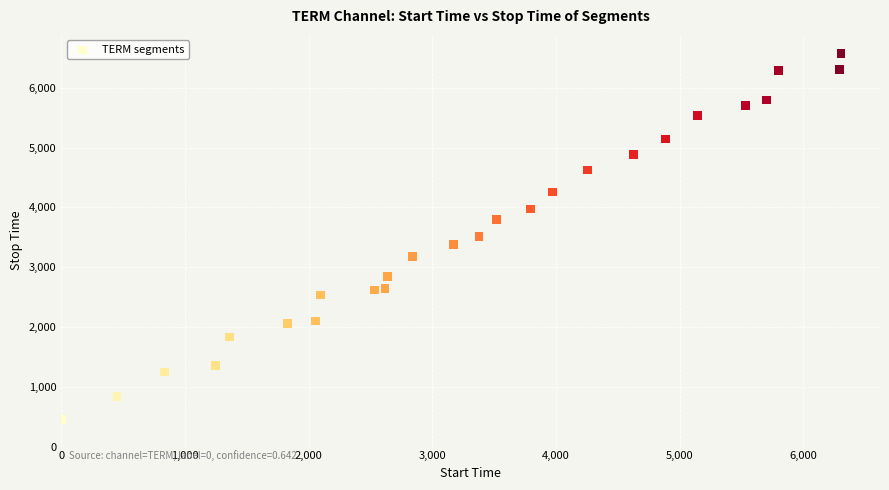

What is the range of Y values (max minus min)?

6127